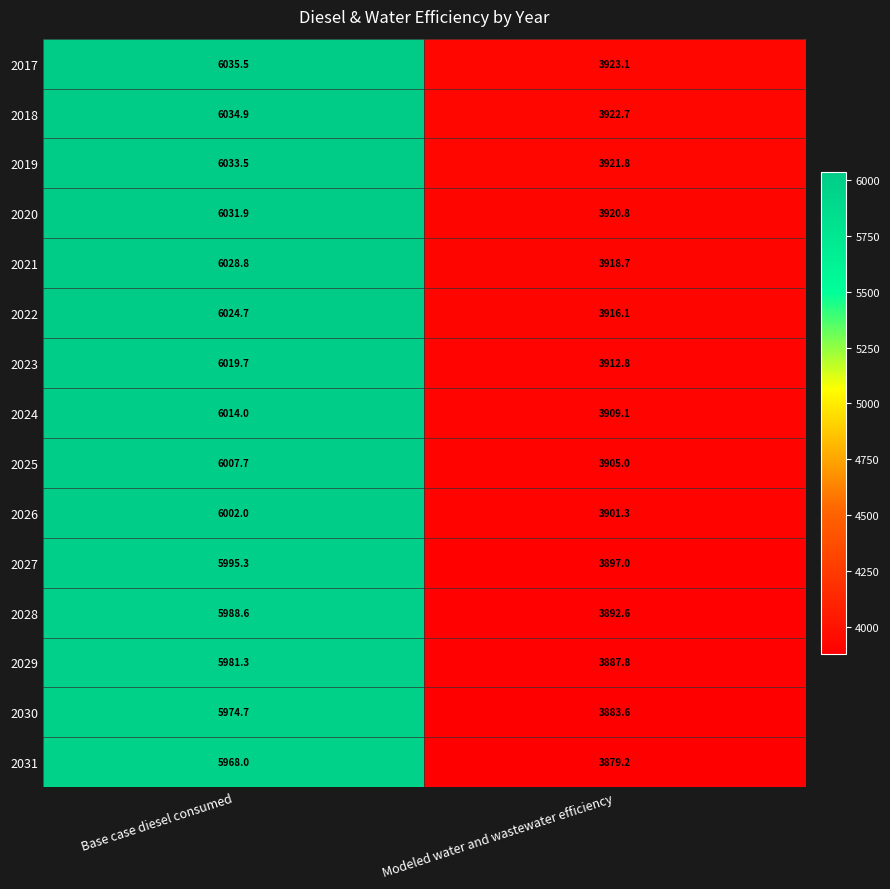

Which series has the largest total across all categories?

2017